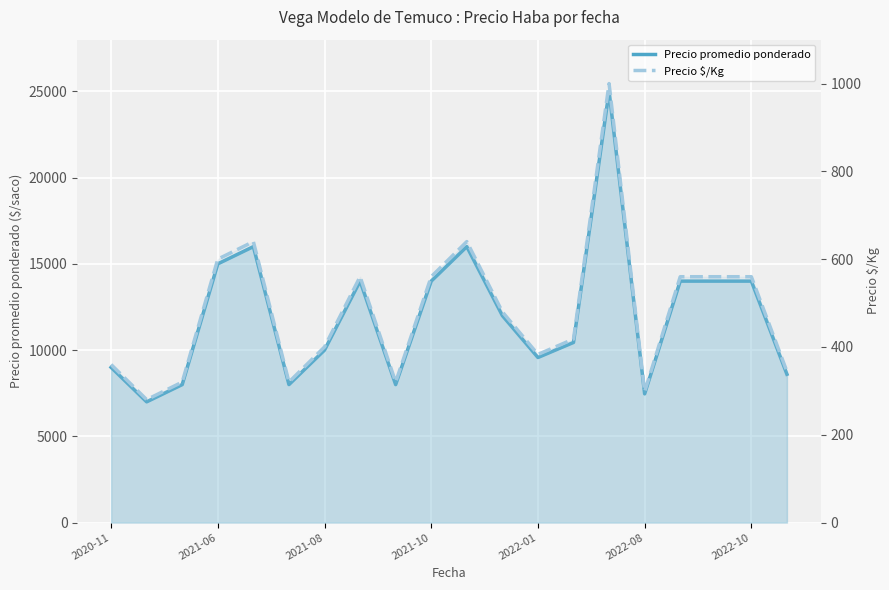

At how many categories does at least one series exceed 15192?

3